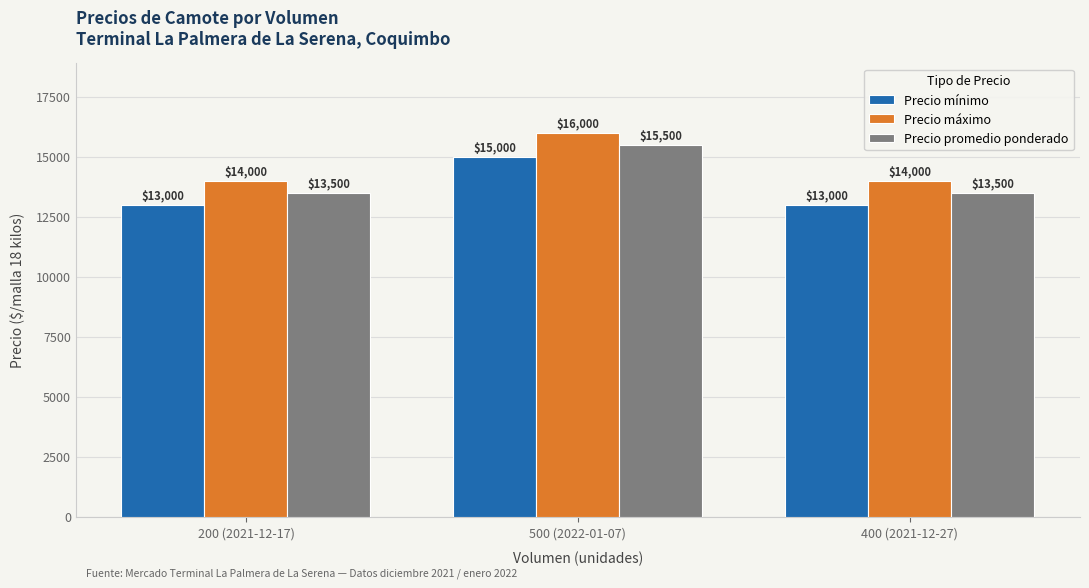

The Precio máximo series shows 14000 at 400 (2021-12-27). True or false?

True